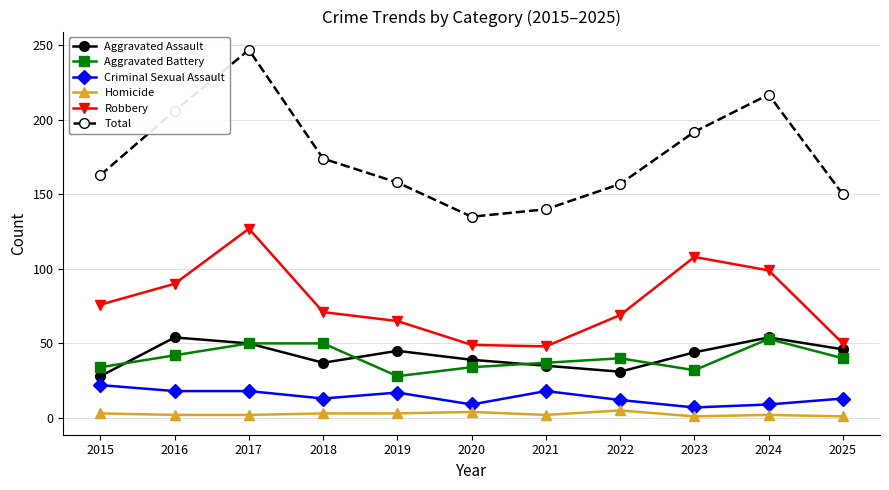

True or false: Aggravated Assault and Criminal Sexual Assault intersect in this chart.

False